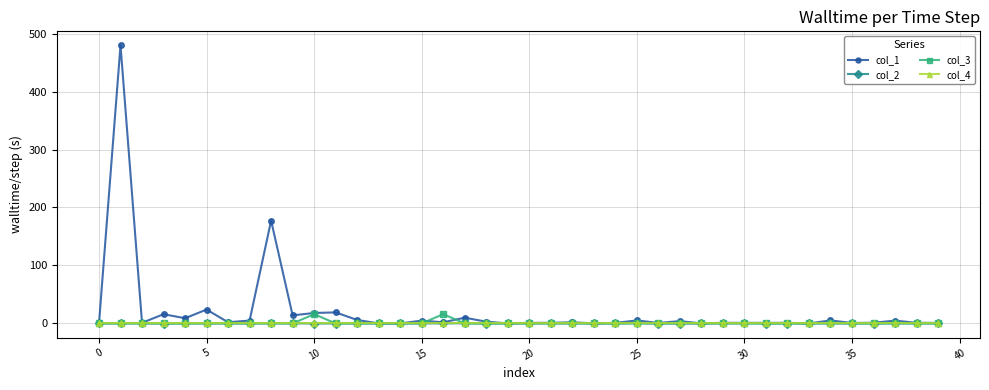

What is the greatest value displayed?

479.8